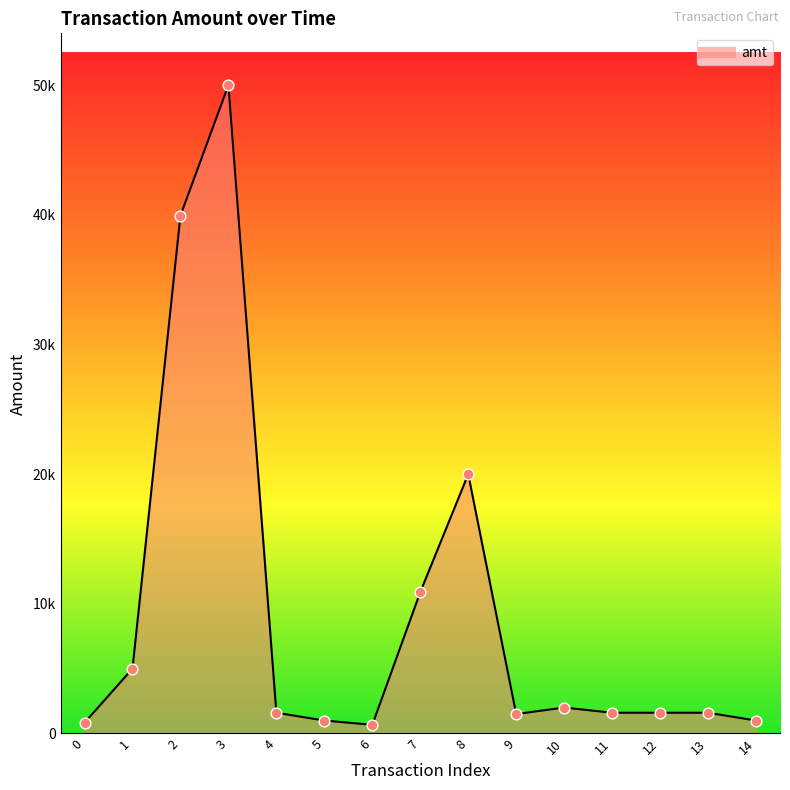

What is the change in value from 3 to 13?

-48400.0